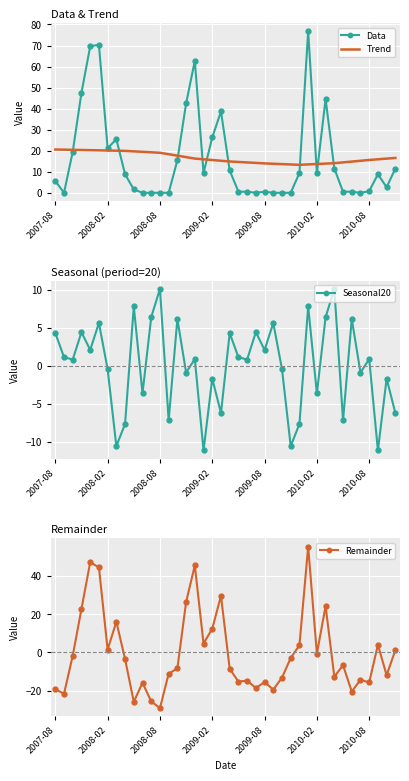

Which series has the largest total across all categories?

Trend